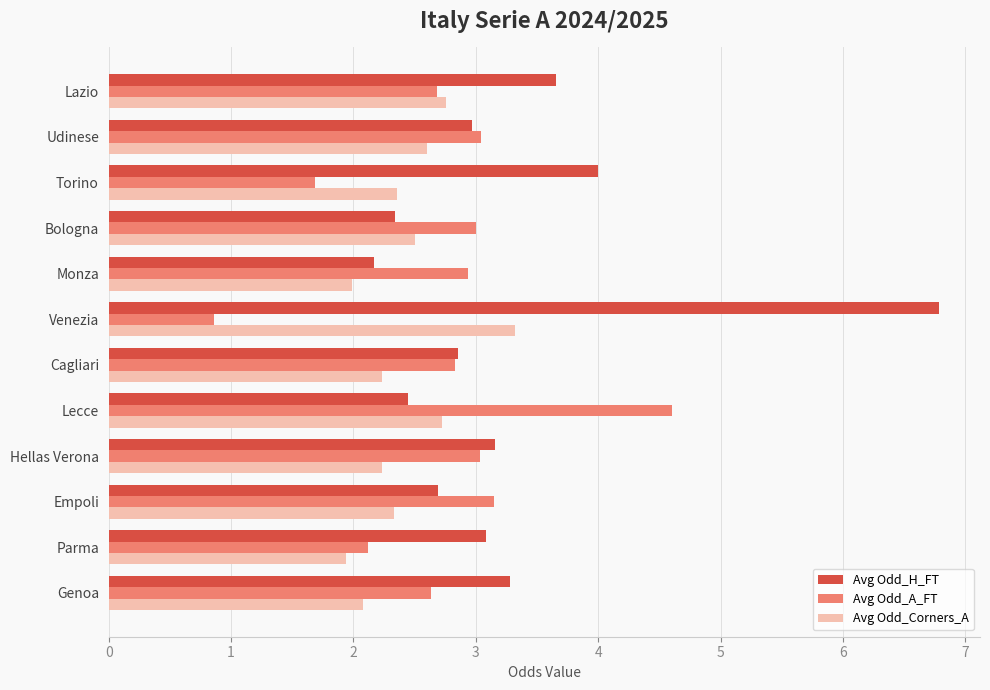

At which label is Avg Odd_A_FT closest to 2?

Parma